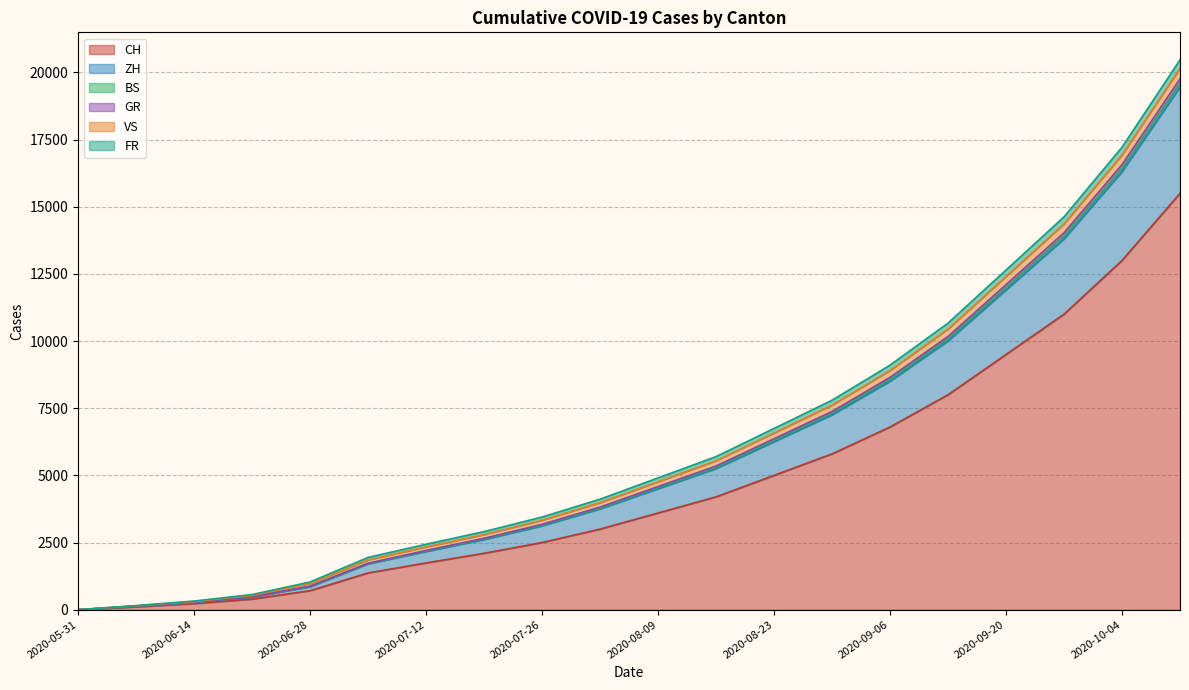

The GR series shows 3121 at 2020-09-20. True or false?

False